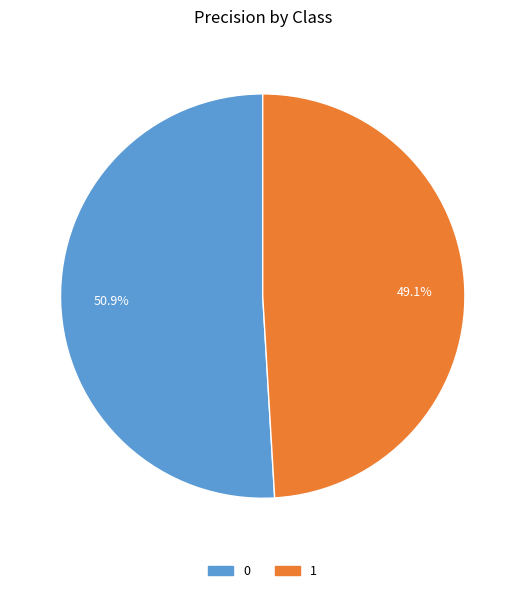

True or false: 0 accounts for 45% of the total.

False